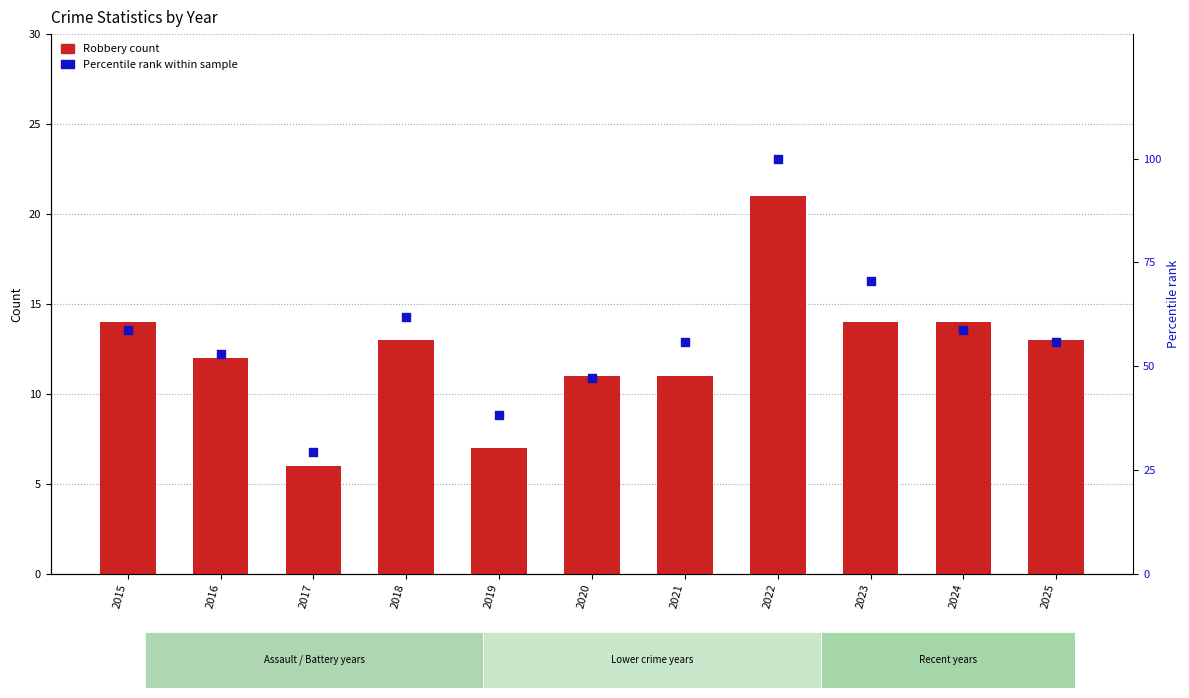

At how many categories does at least one series exceed 84?

1